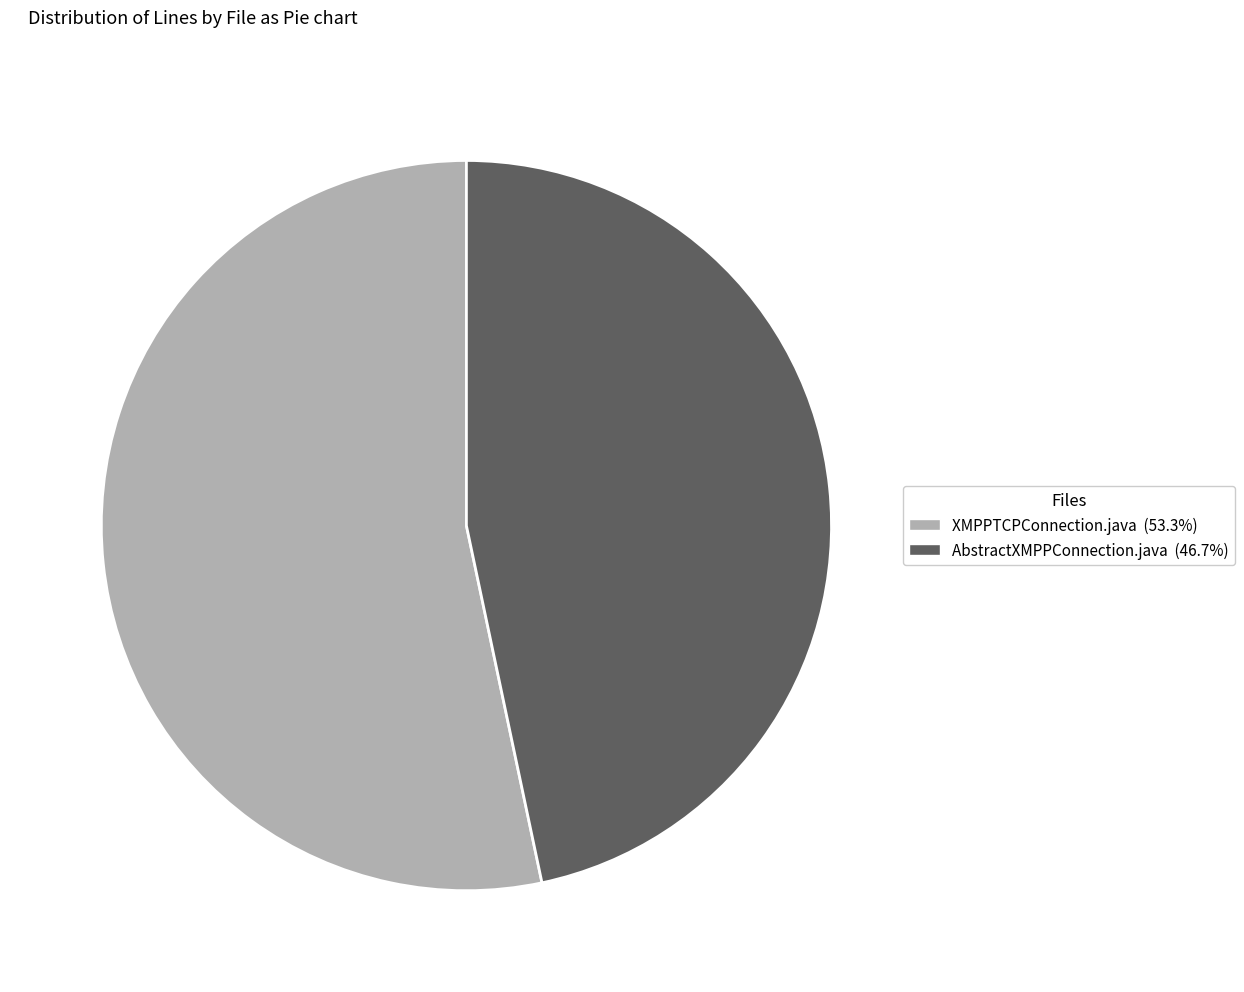

Count the number of slices in the pie.

2